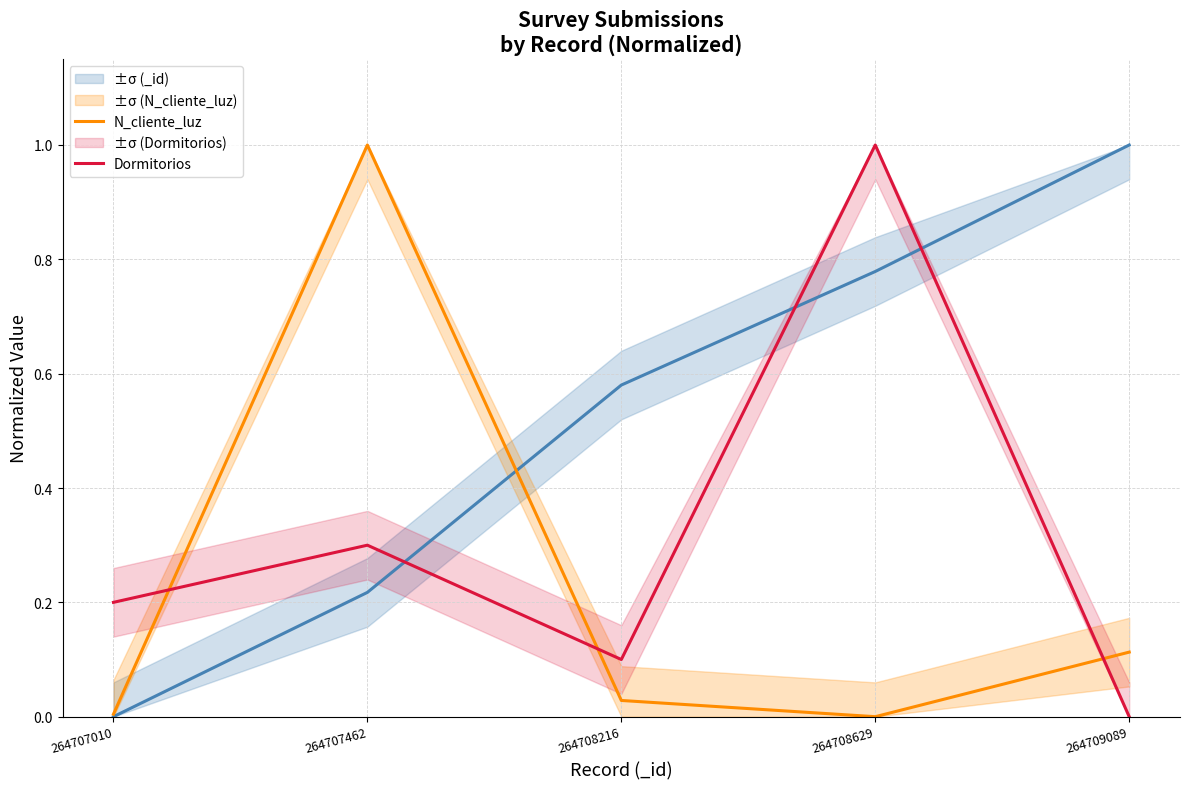

What are all the series names shown in the legend?

N_cliente_luz, Dormitorios